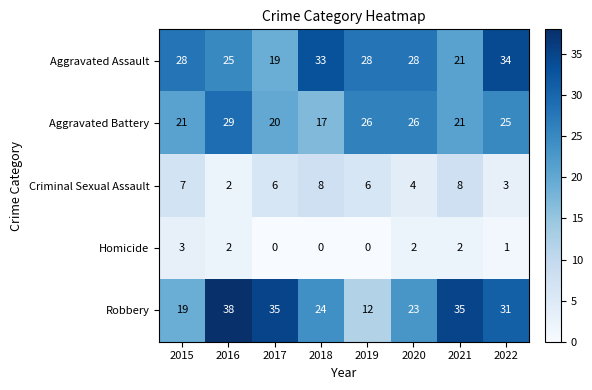

What is the difference between the second highest and minimum values in the Aggravated Battery series?

9